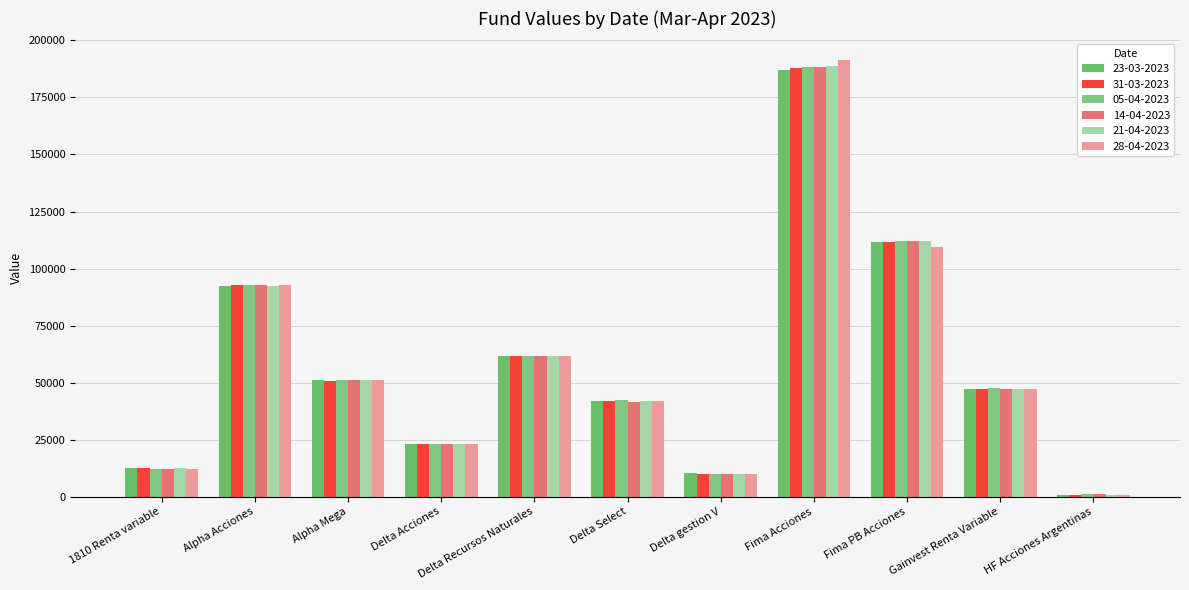

What is the spread (max minus min) of values at Delta Acciones?

135.0